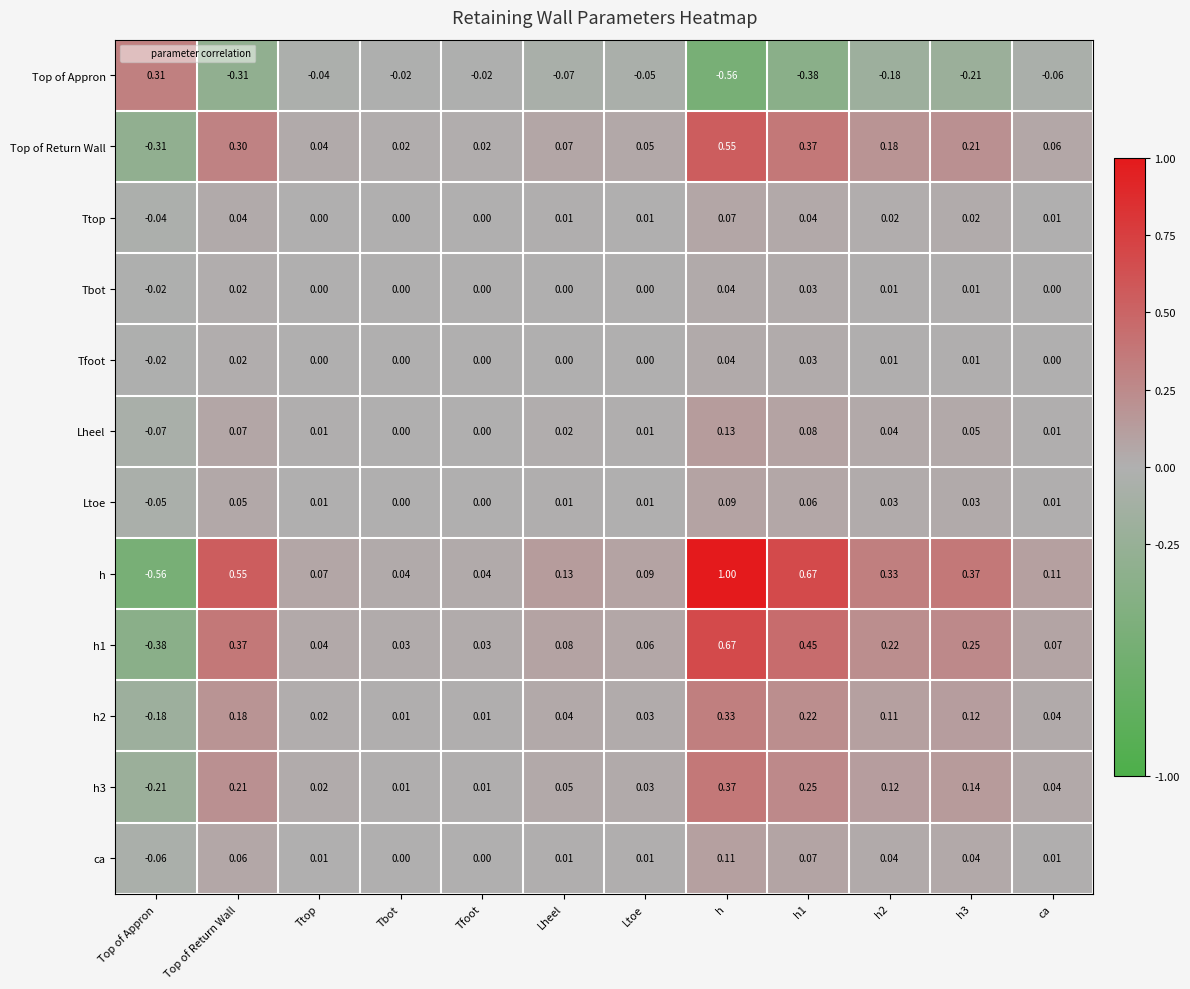

How many distinct data groups are displayed?

12